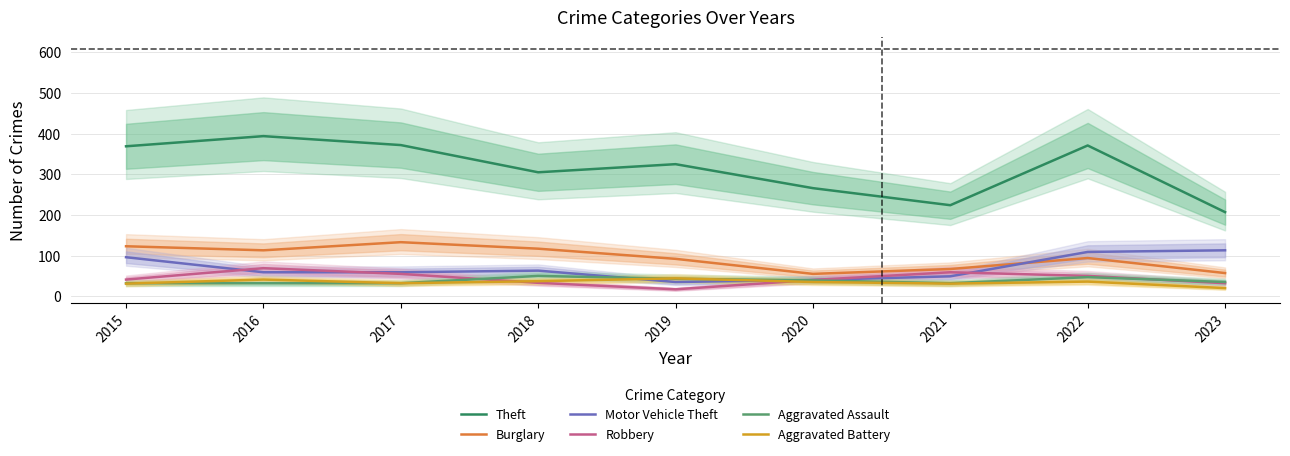

True or false: Motor Vehicle Theft has a value of 79 at 2016.

False